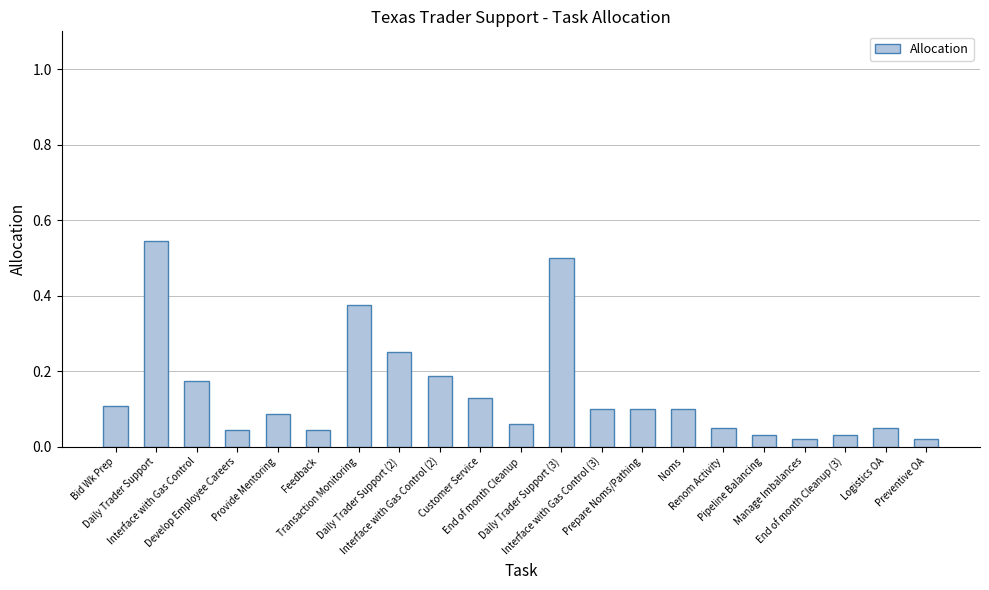

Does the chart contain stacked bars?

No